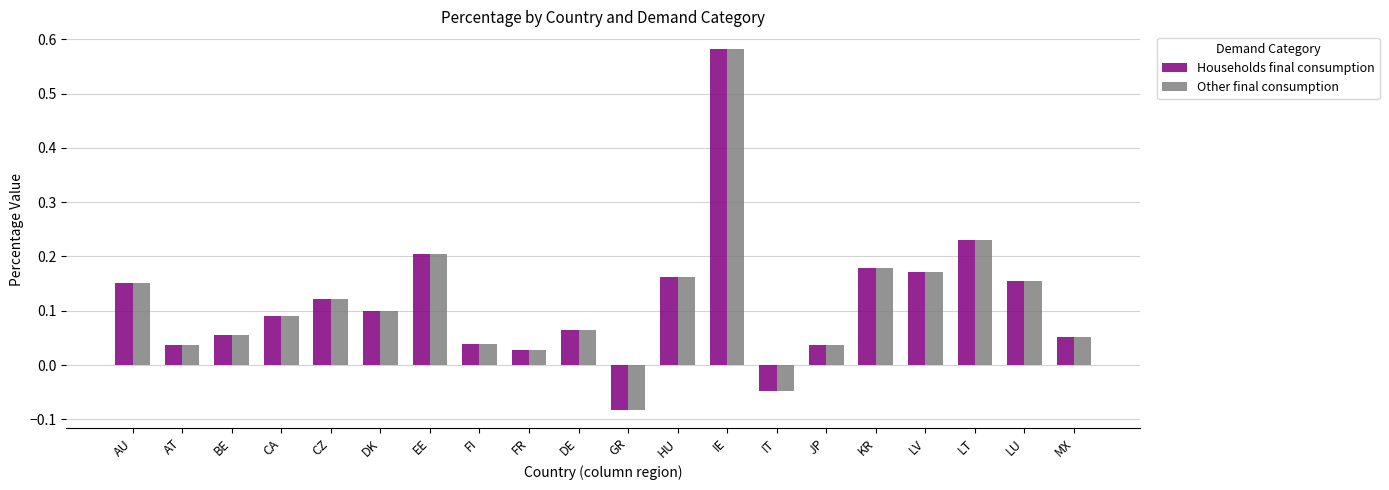

At which category is the sum across all series the highest?

IE